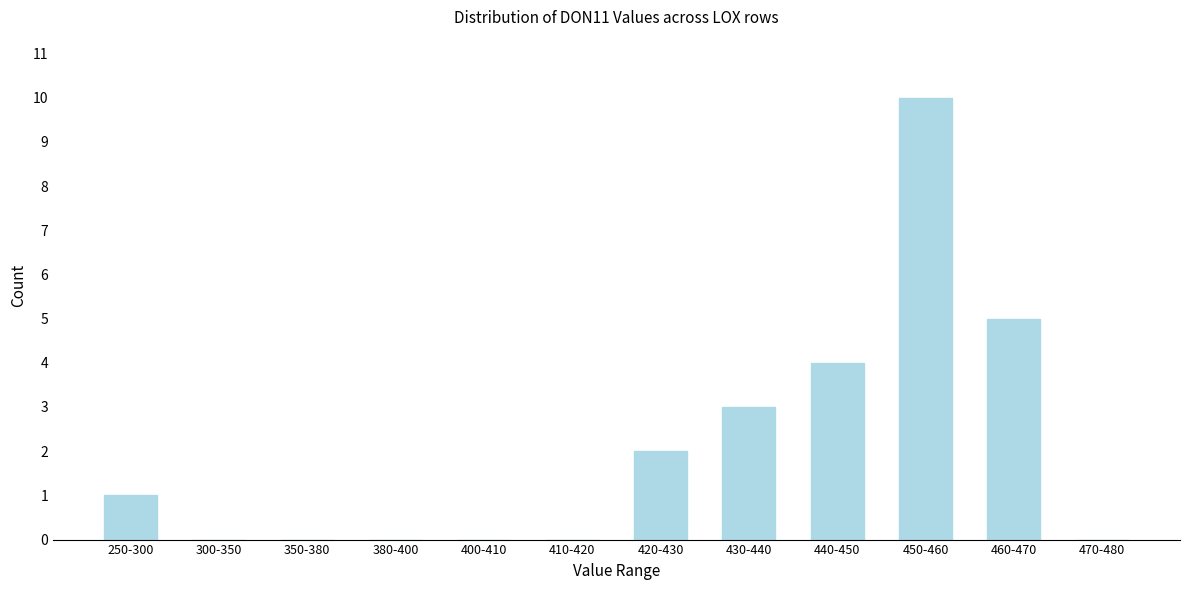

Reading left to right, transcribe all the data shown in this chart.

250-300=1	300-350=0	350-380=0	380-400=0	400-410=0	410-420=0	420-430=2	430-440=3	440-450=4	450-460=10	460-470=5	470-480=0